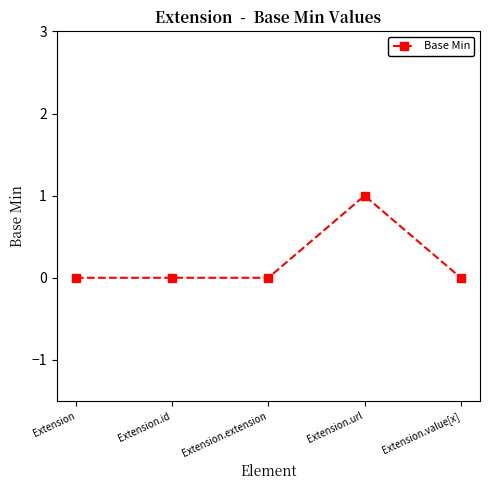

What position from the right is Extension?

5